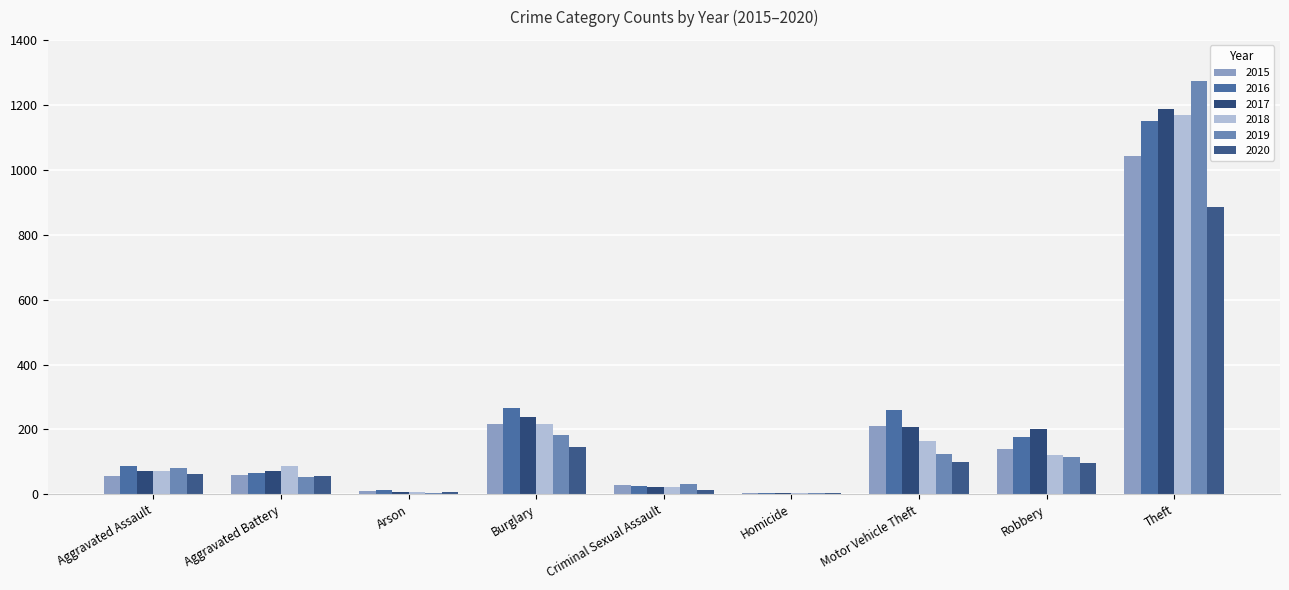

Which series changed the most between Aggravated Battery and Robbery?

2017